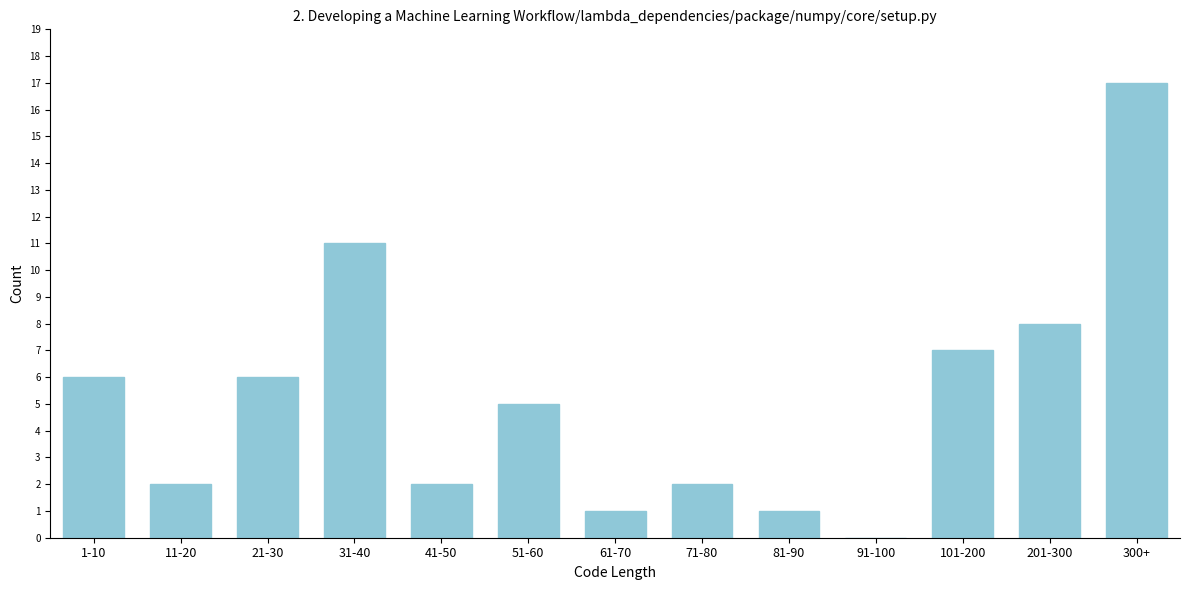

Reading right to left, list all the values displayed in this chart.

300+=17	201-300=8	101-200=7	91-100=0	81-90=1	71-80=2	61-70=1	51-60=5	41-50=2	31-40=11	21-30=6	11-20=2	1-10=6